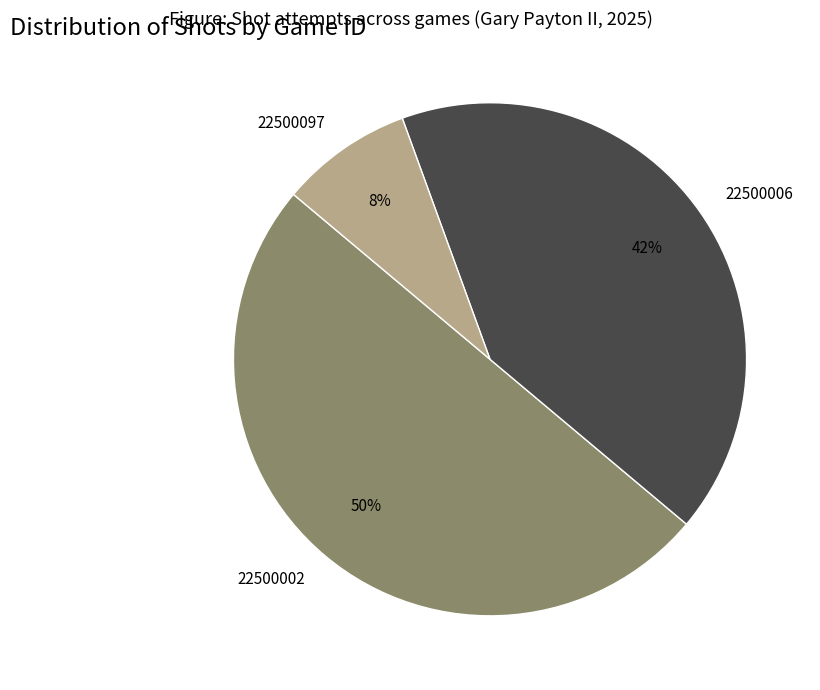

To the nearest percent, what is the average slice percentage?

33%